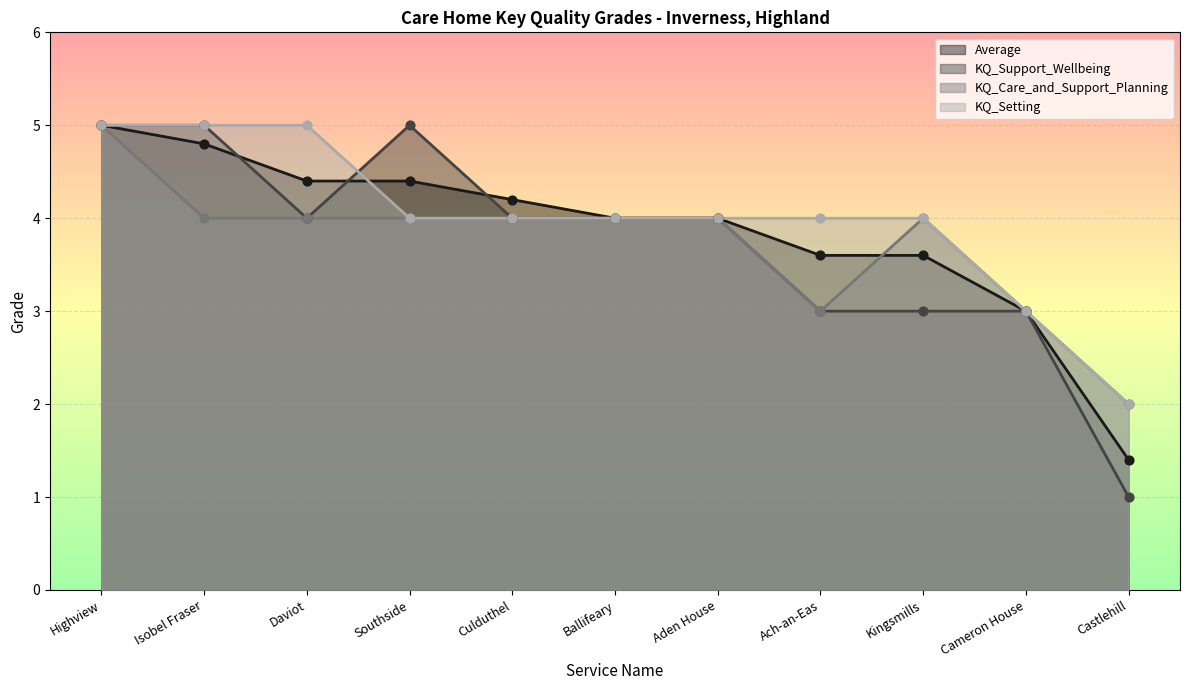

Which series contains the lowest Y value?

KQ_Support_Wellbeing